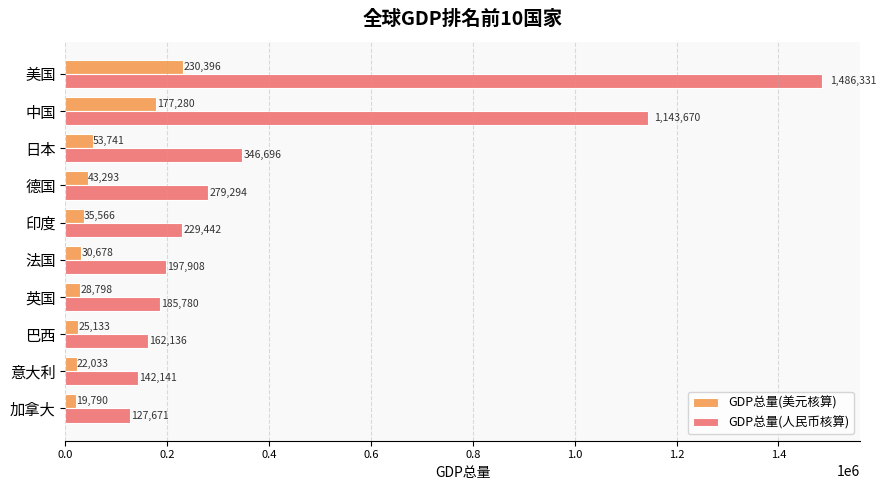

What value does the GDP总量(人民币核算) series have at 美国?

1486330.7